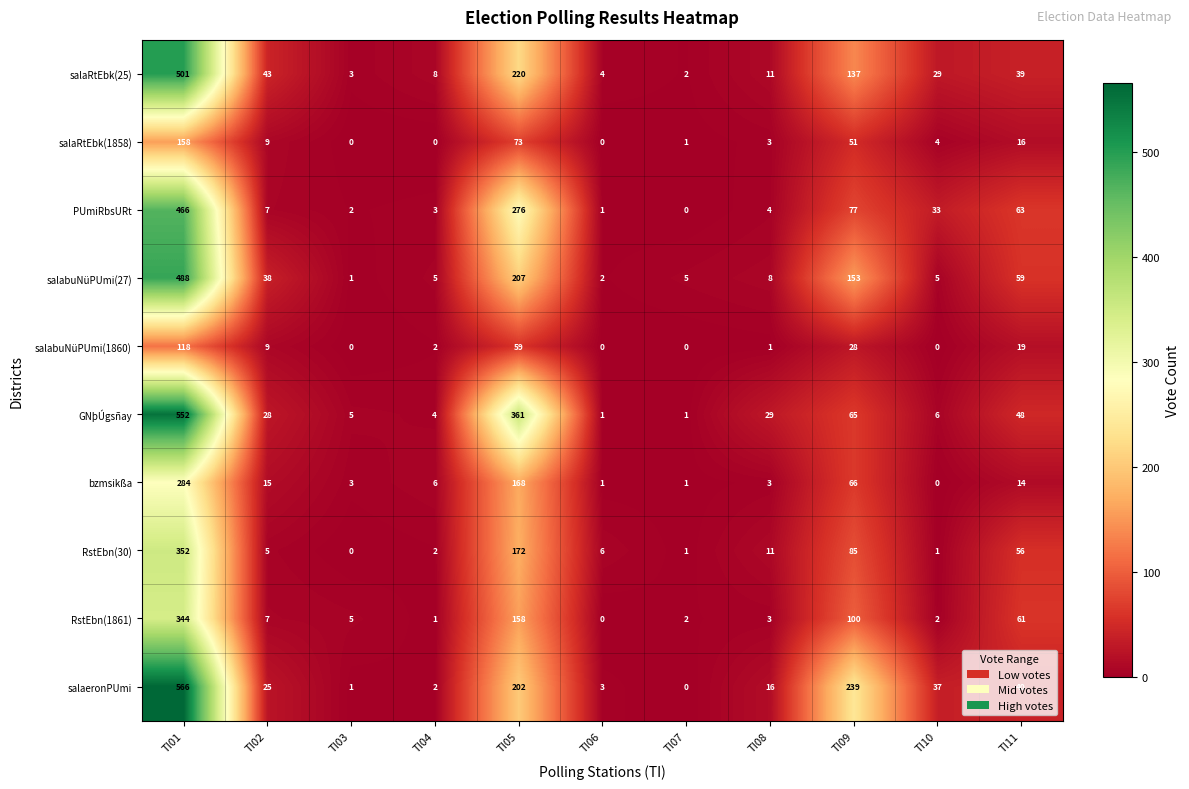

The PUmiRbsURt series shows 466 at TI01. True or false?

True